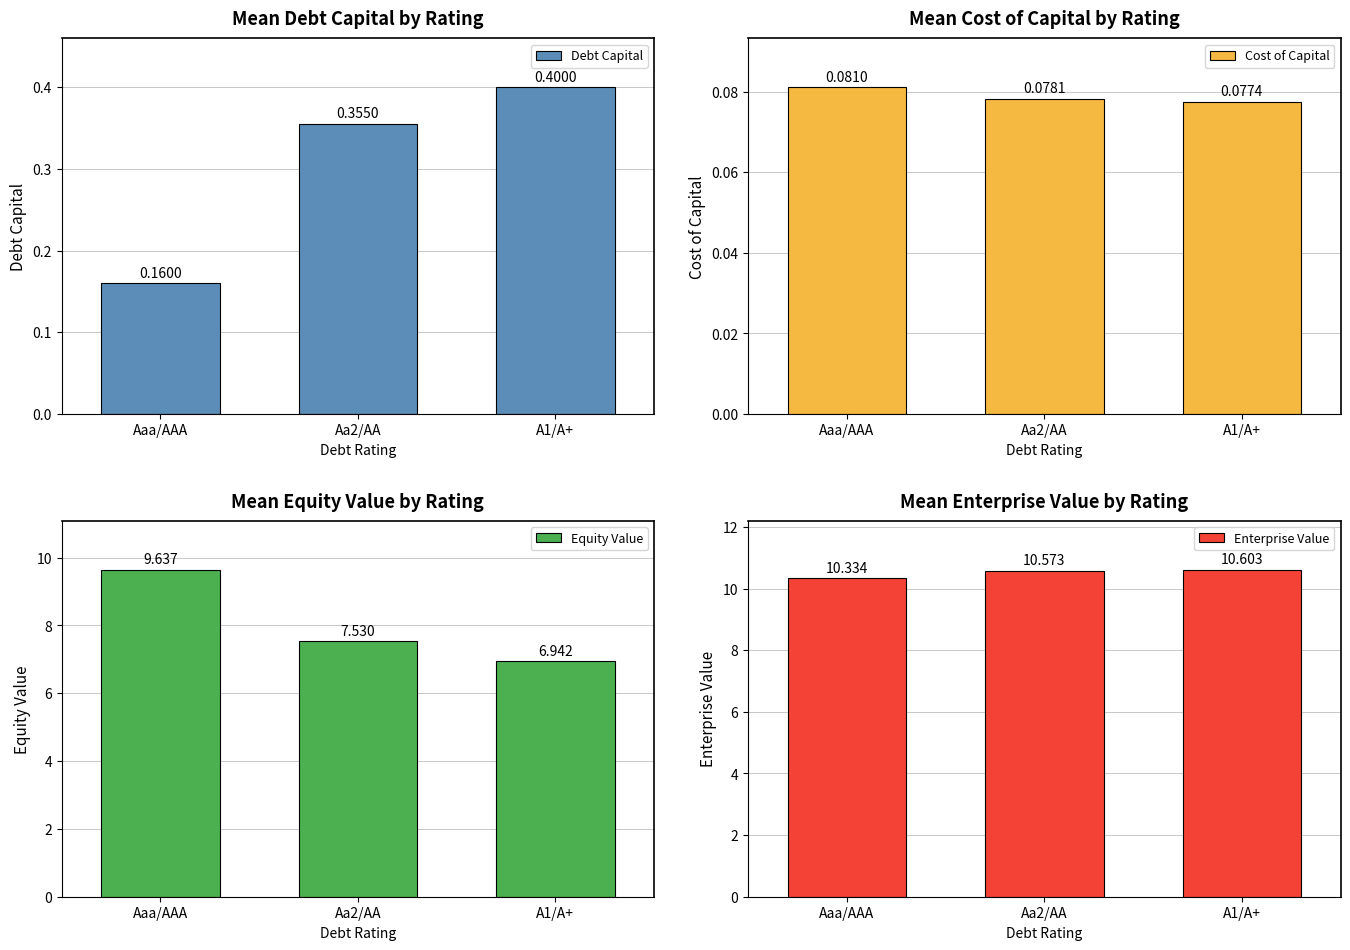

Rank the series at Aaa/AAA from lowest to highest value.

Cost of Capital, Debt Capital, Equity Value, Enterprise Value